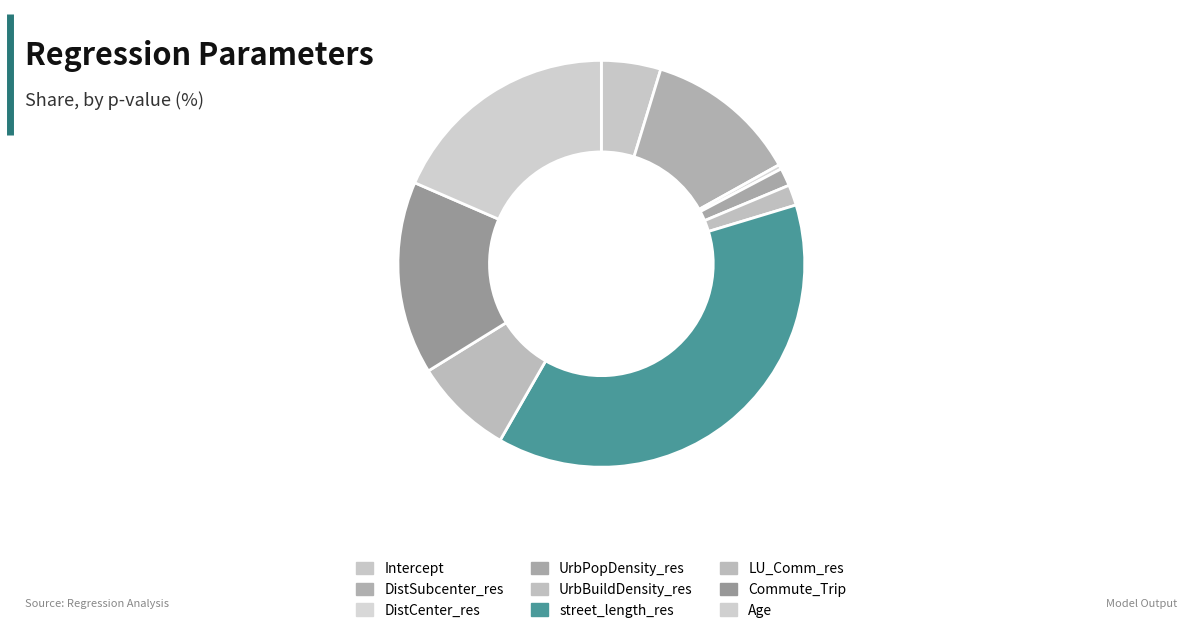

To the nearest percent, what portion does UrbBuildDensity_res represent?

2%